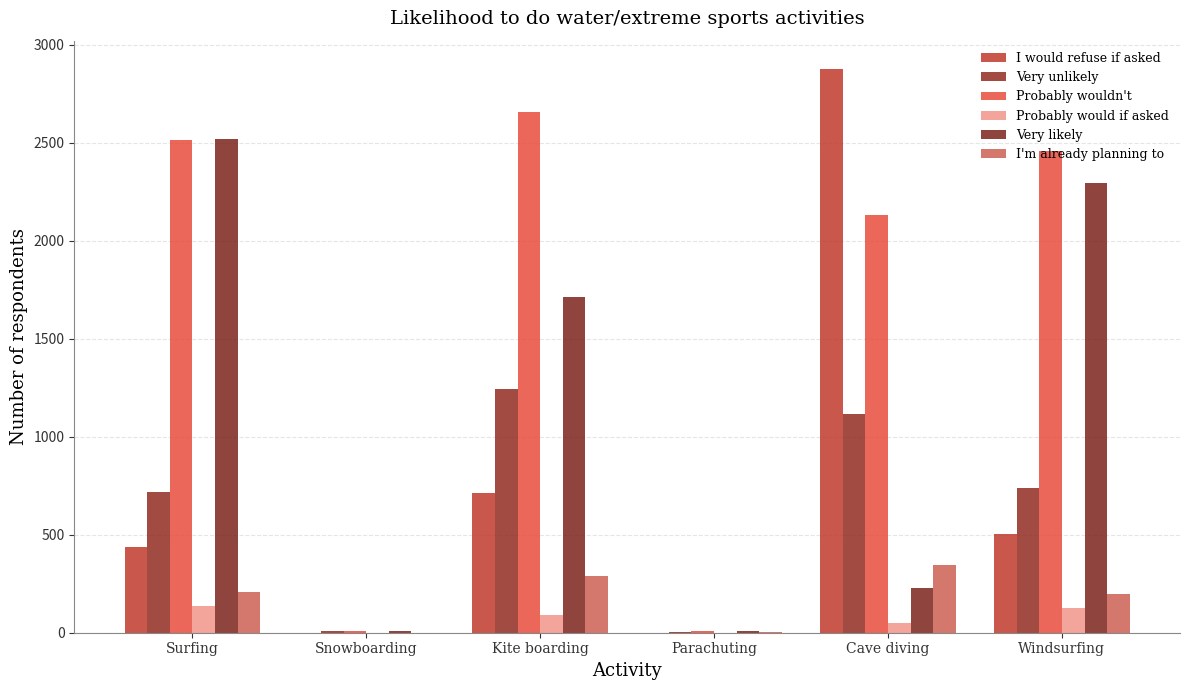

List the series in order of their peak value, lowest first.

Probably would if asked, I'm already planning to, Very unlikely, Very likely, Probably wouldn't, I would refuse if asked